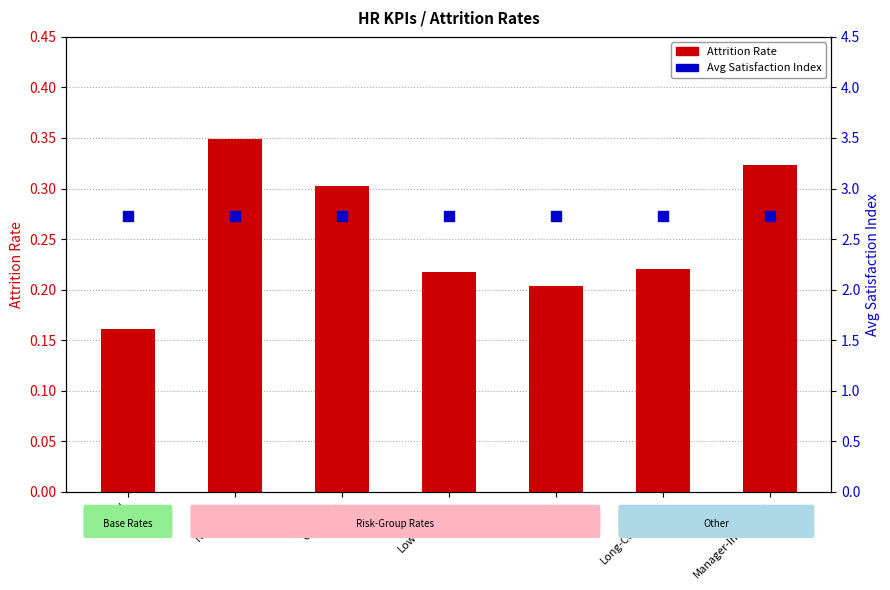

At which category is the sum across all series the highest?

New-Hire